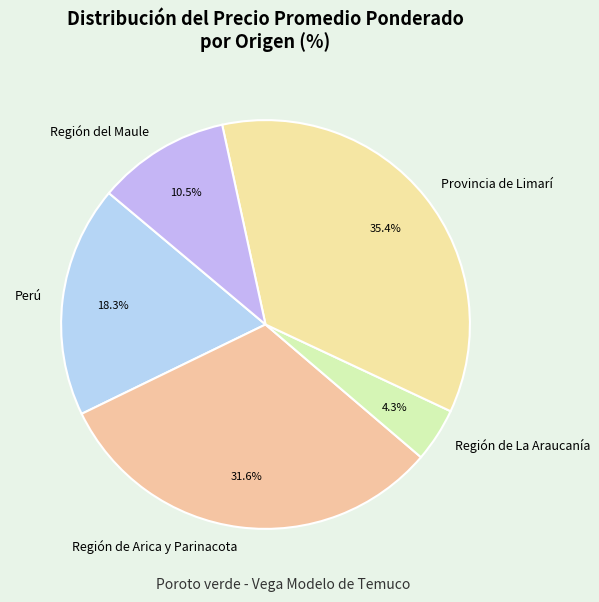

Is Región del Maule the majority of the pie?

No